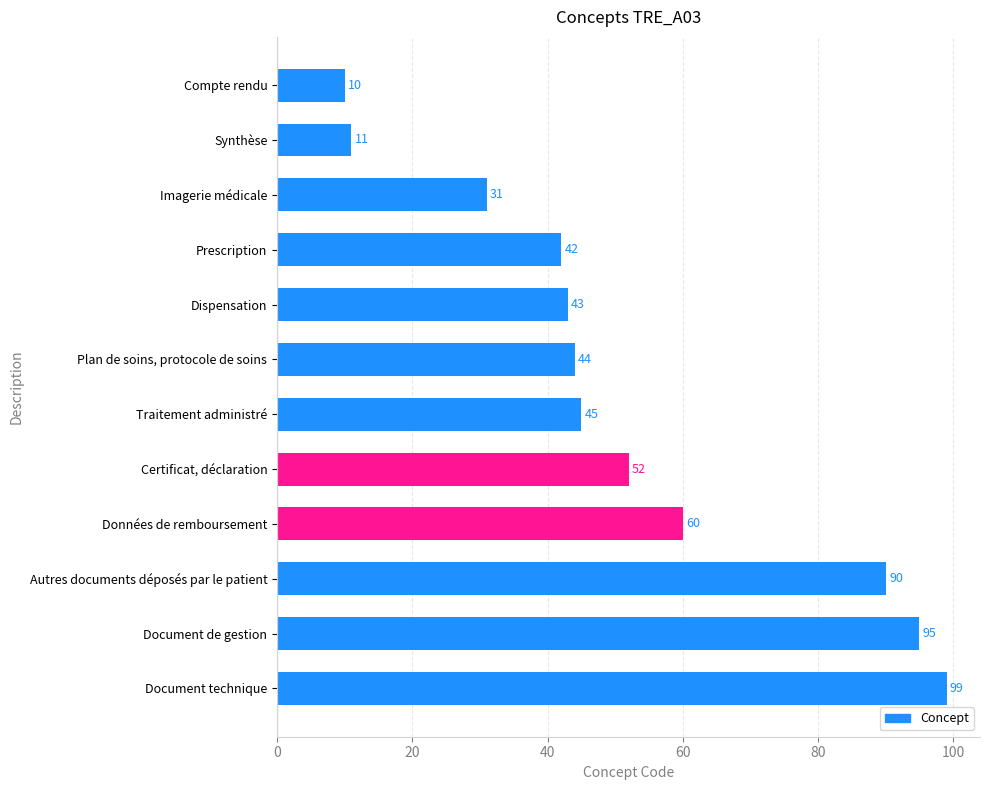

Where is the data nearest to the value 54?

Certificat, déclaration